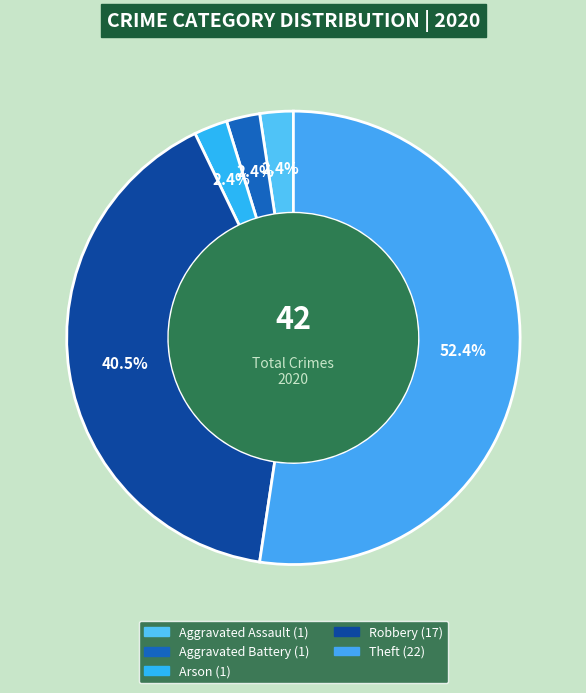

Does Aggravated Assault account for over 50% of the chart?

No